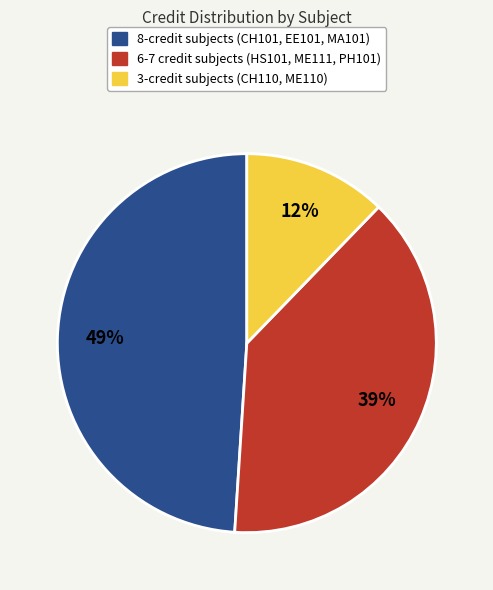

Is there any slice that represents more than half of the pie?

No